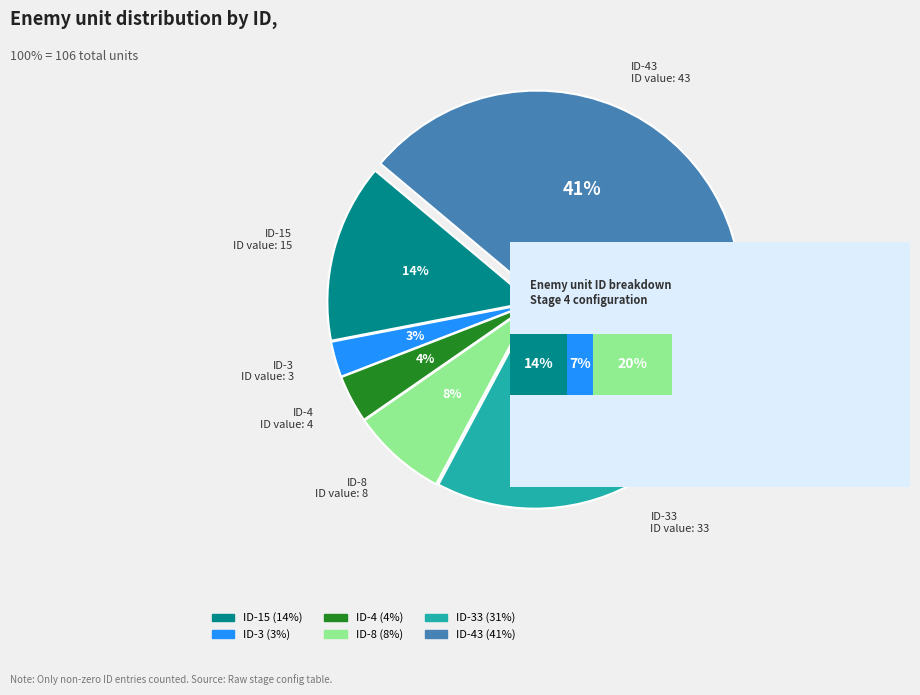

What is the change in value from ID-4 to ID-8?

+4